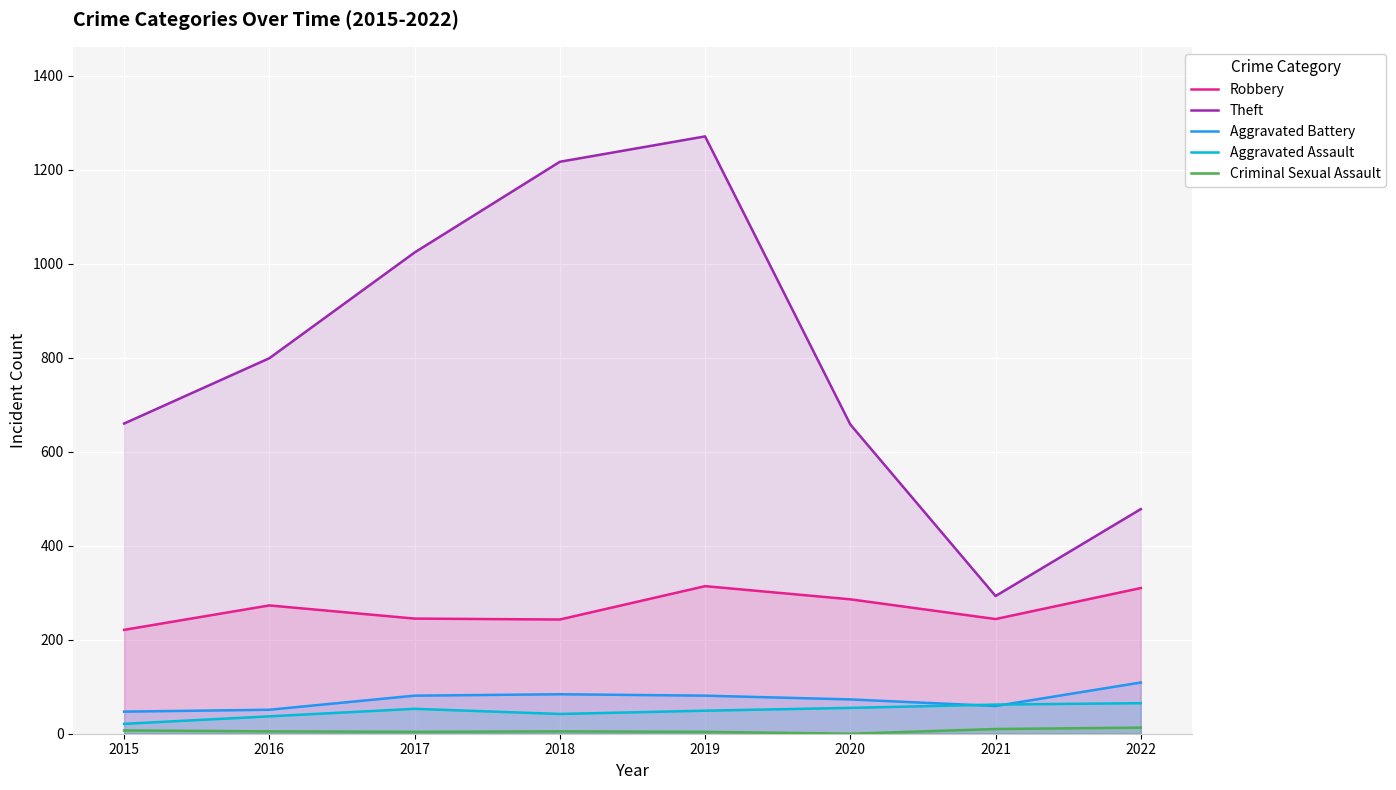

List the labels in order of Robbery value, largest first.

2019, 2022, 2020, 2016, 2017, 2021, 2018, 2015